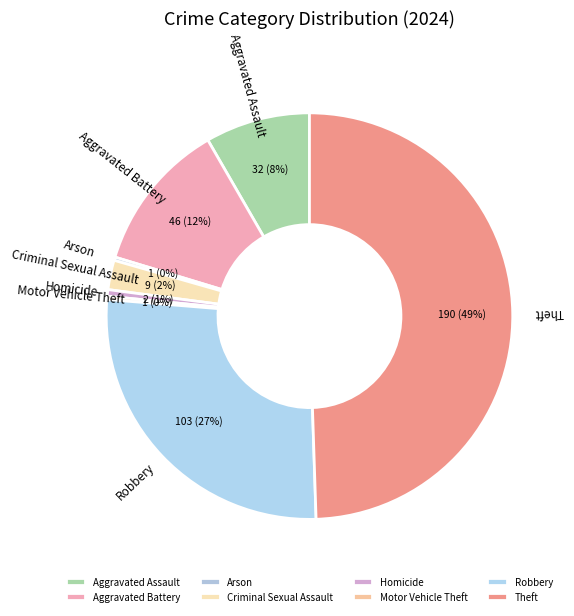

Do Theft and Criminal Sexual Assault together represent more than half of the pie?

Yes